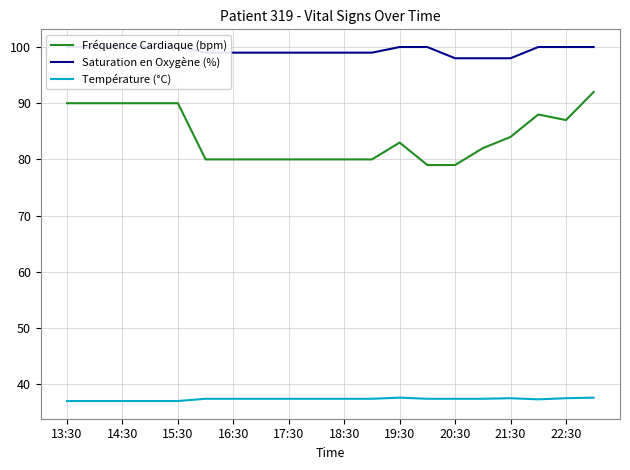

The value of Fréquence Cardiaque (bpm) at 16:30 is 80.0. True or false?

True